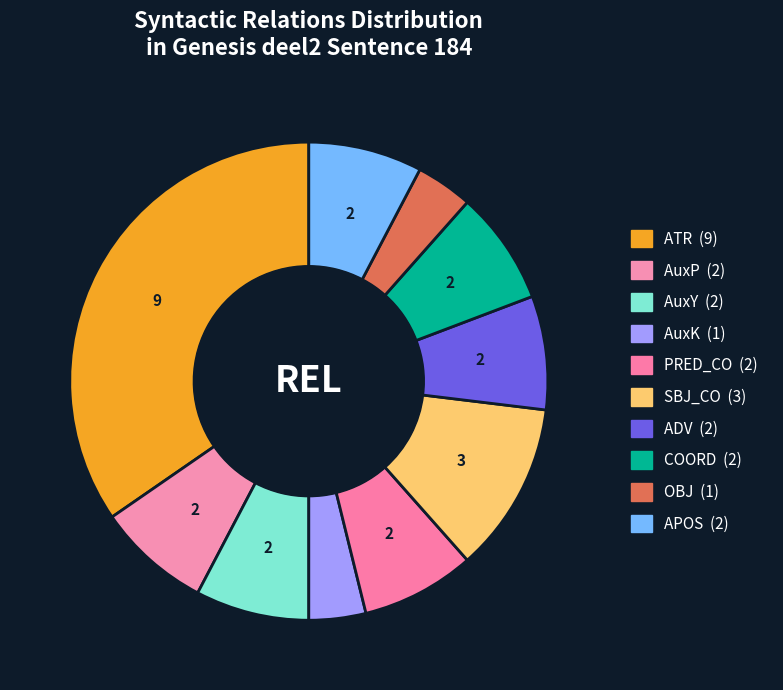

What is the change in value from AuxY to AuxK?

-1